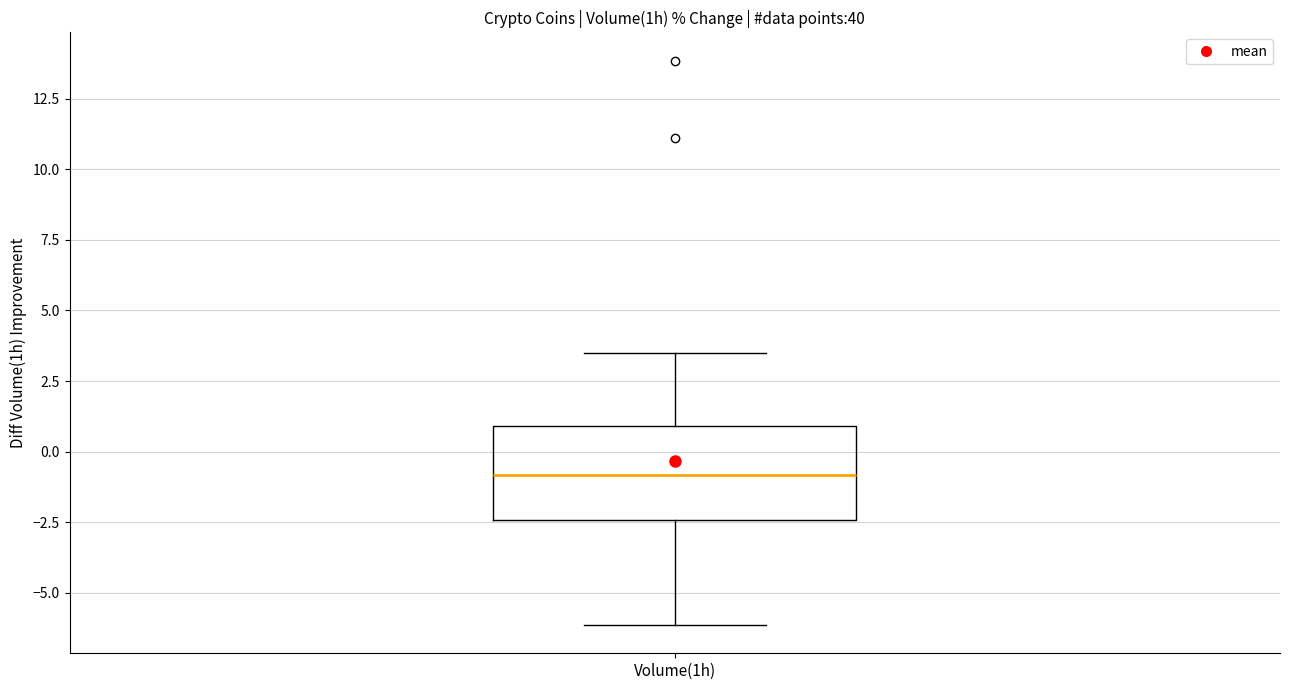

Where is the lower edge of the box for Volume(1h) on the y-axis? The values are not printed on the chart, so give them approximately, as read against the axis.

-2.5